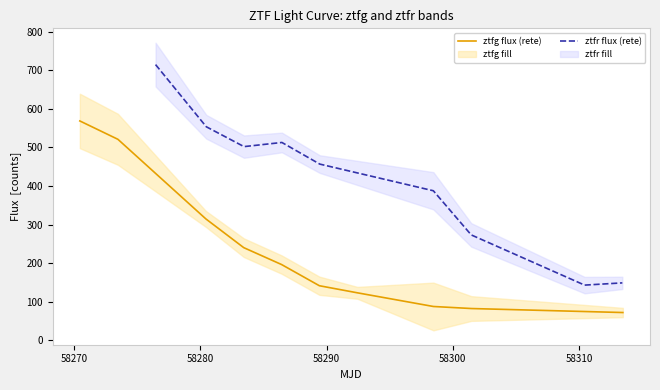

How many values exceed 196?

5